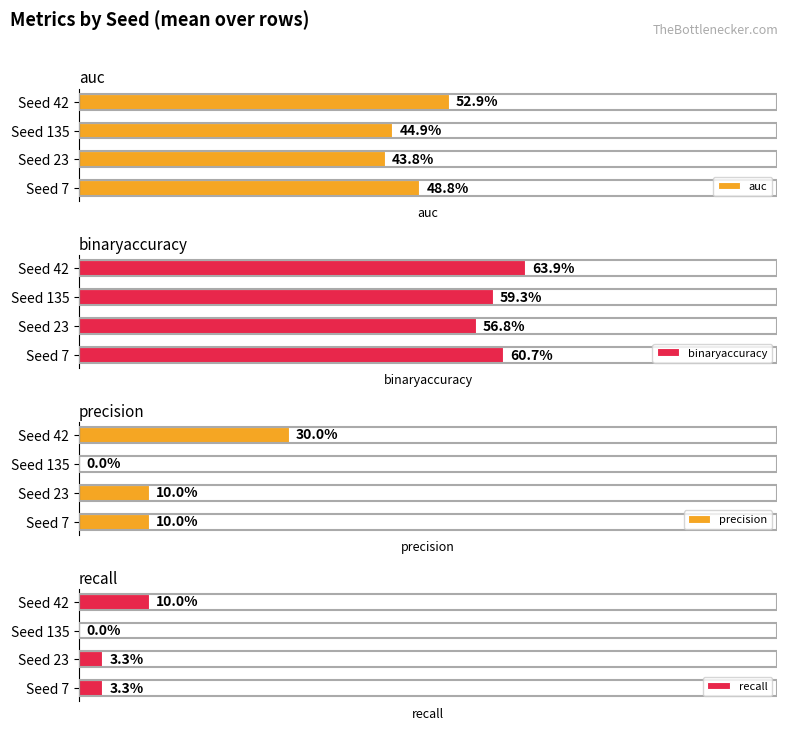

Which series has the largest total across all categories?

binaryaccuracy